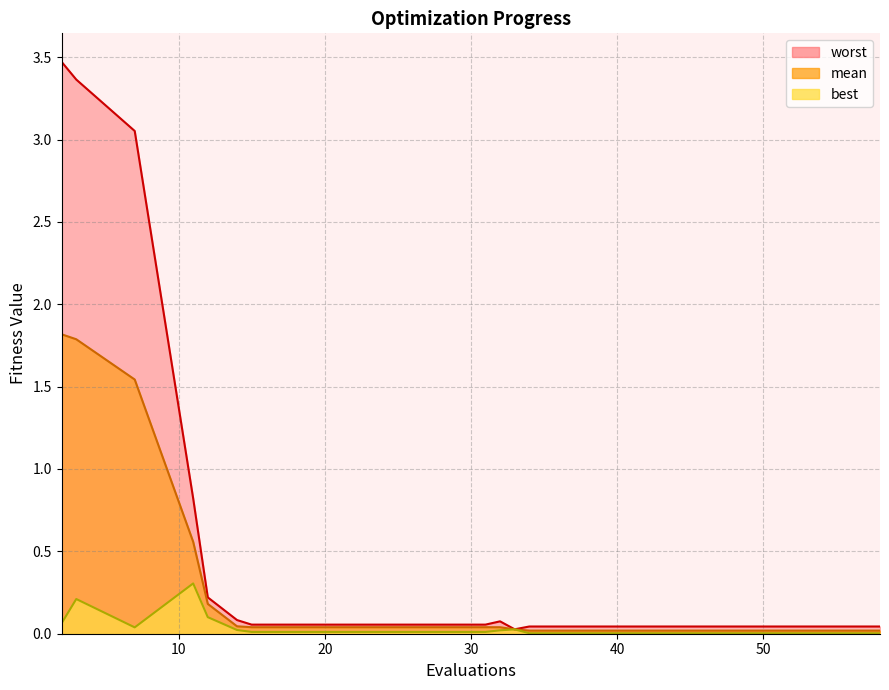

Is it true that best equals 0.3 at 11?

True